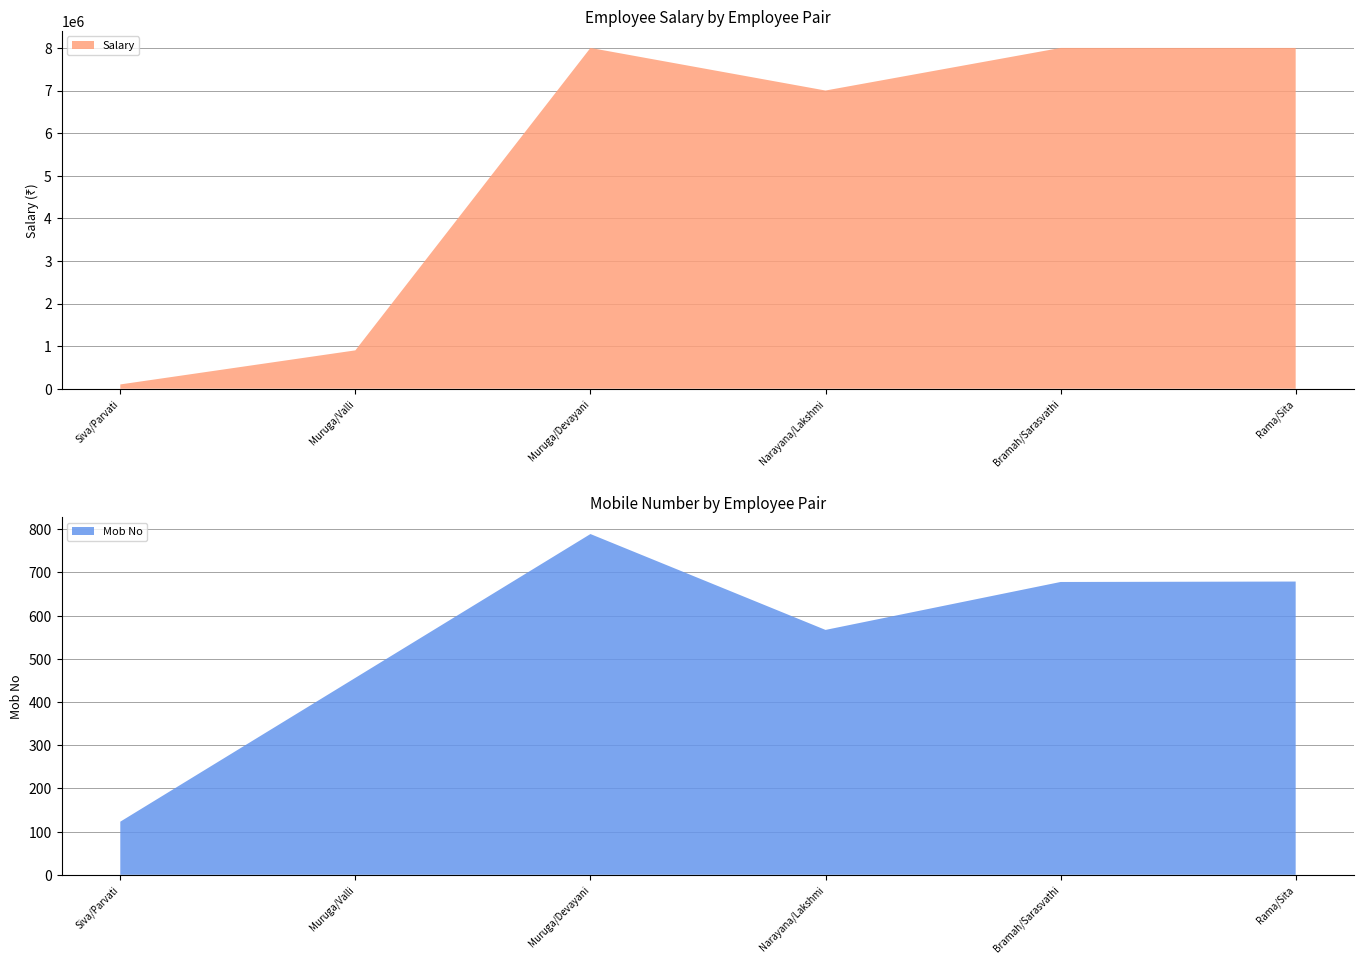

Reading right to left, transcribe all the data shown in this chart.

Salary: 8000001	8000000	7000000	8000000	900000	100000
Mob No: 679	678	567	789	456	123